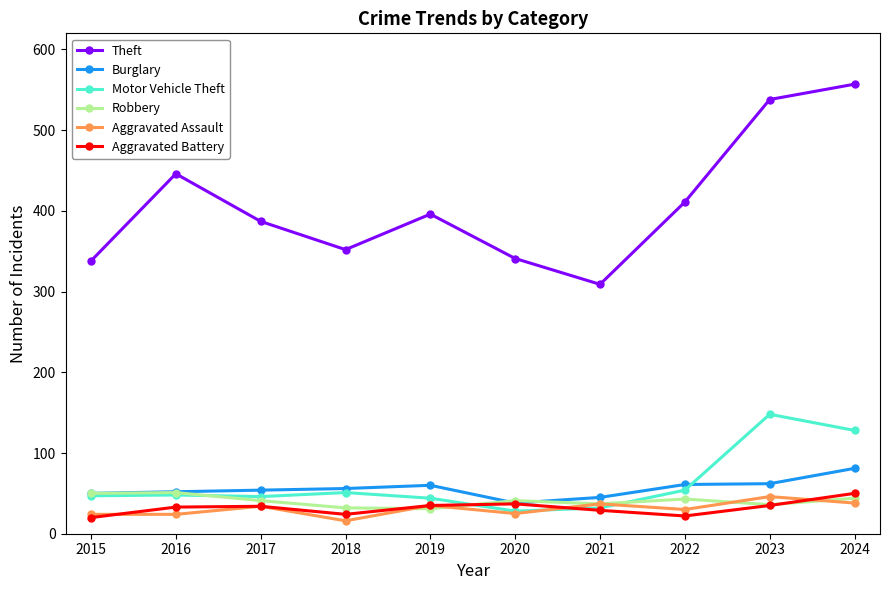

What is the maximum value shown in the chart?

557